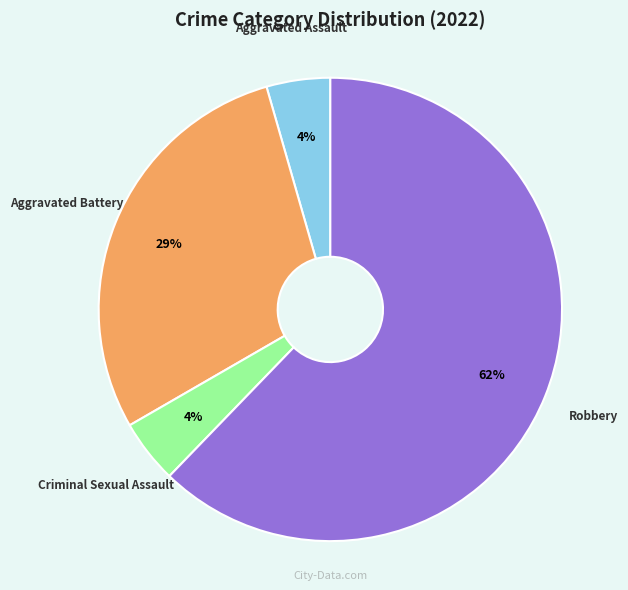

To the nearest percent, what is the average slice percentage?

25%